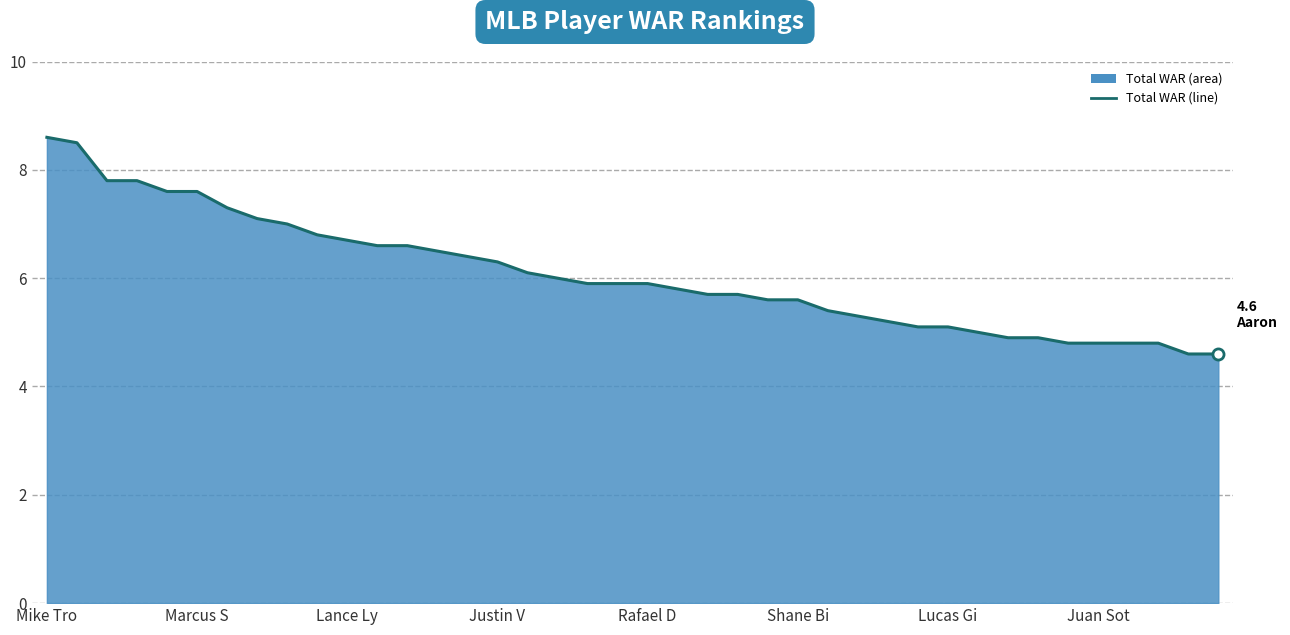

What is the greatest value displayed?

8.6